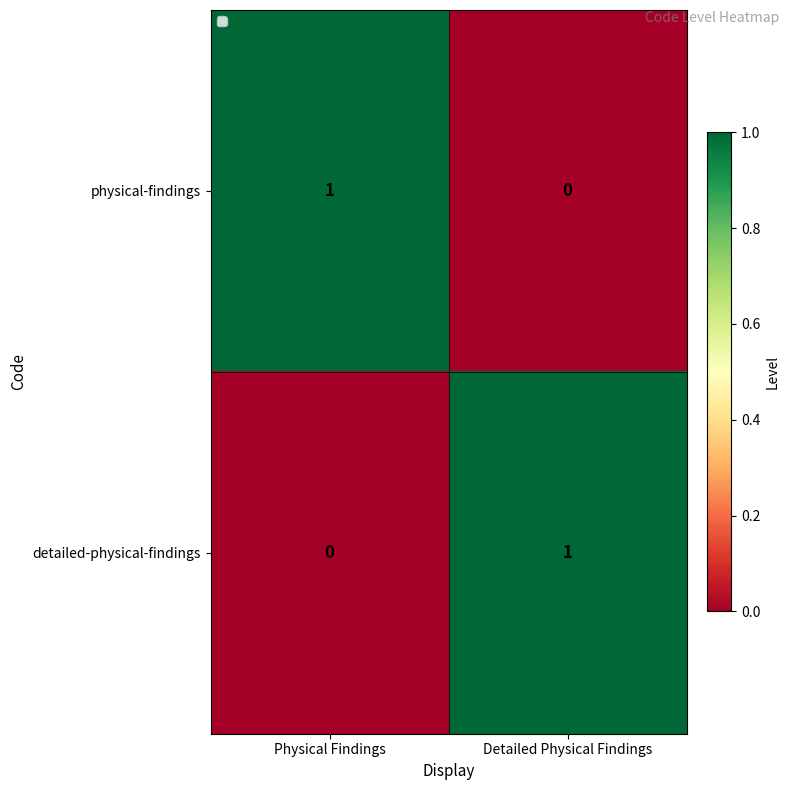

At which label is detailed-physical-findings closest to 0?

Physical Findings